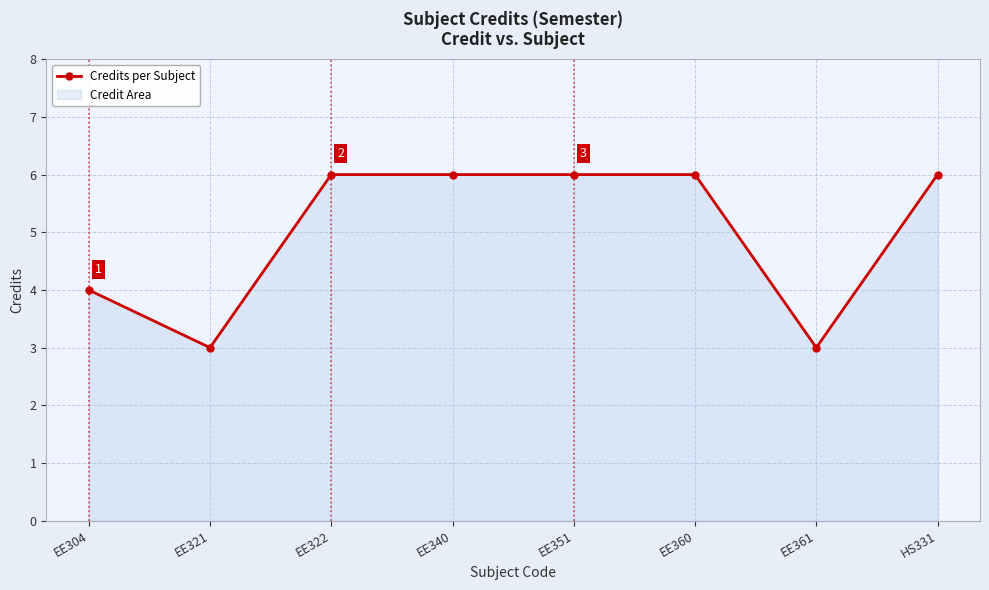

What is the difference between the maximum and second lowest values?

3